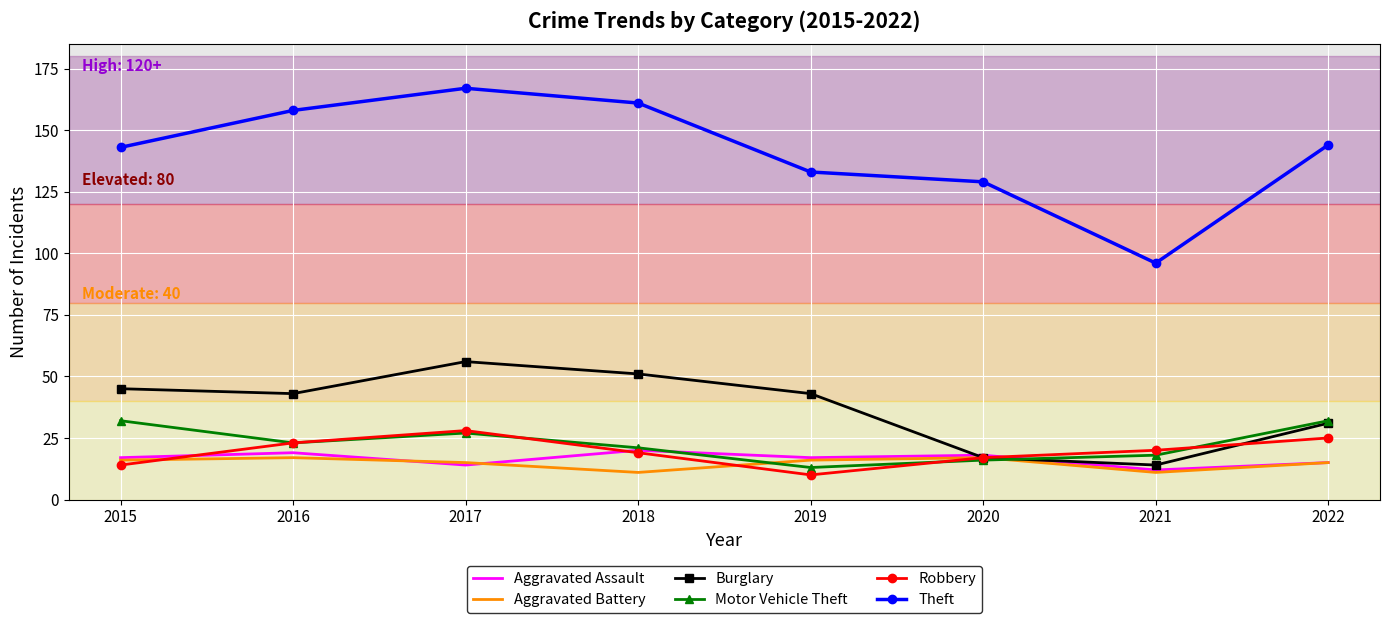

Which series has the largest range (max minus min)?

Theft